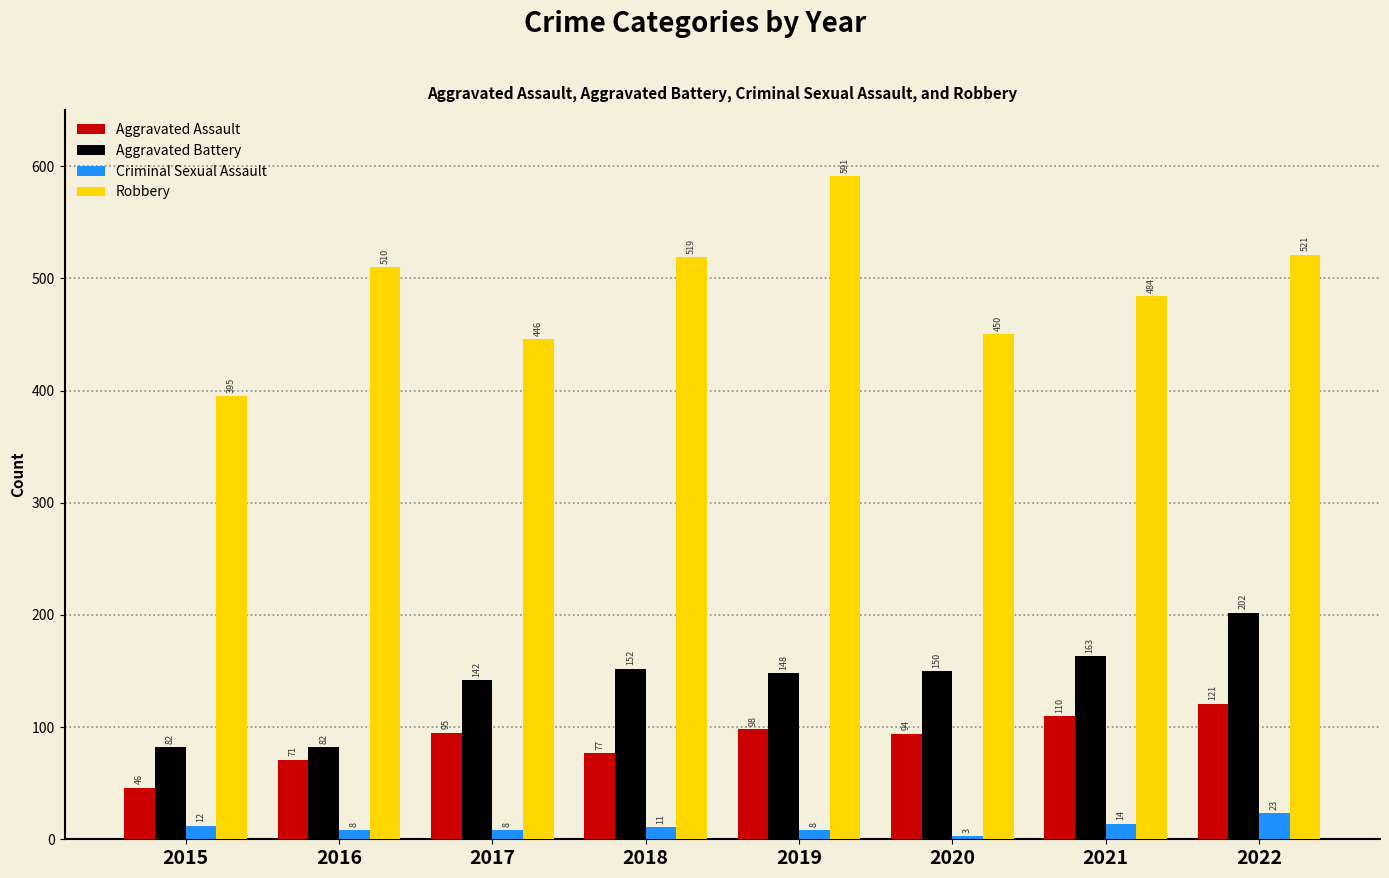

At which label does Aggravated Assault reach its peak?

2022